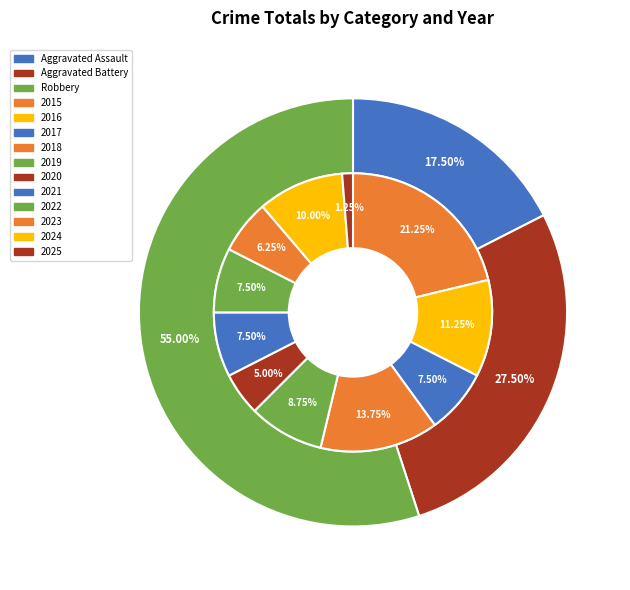

Between 2020 and 2021, which is larger?

2021